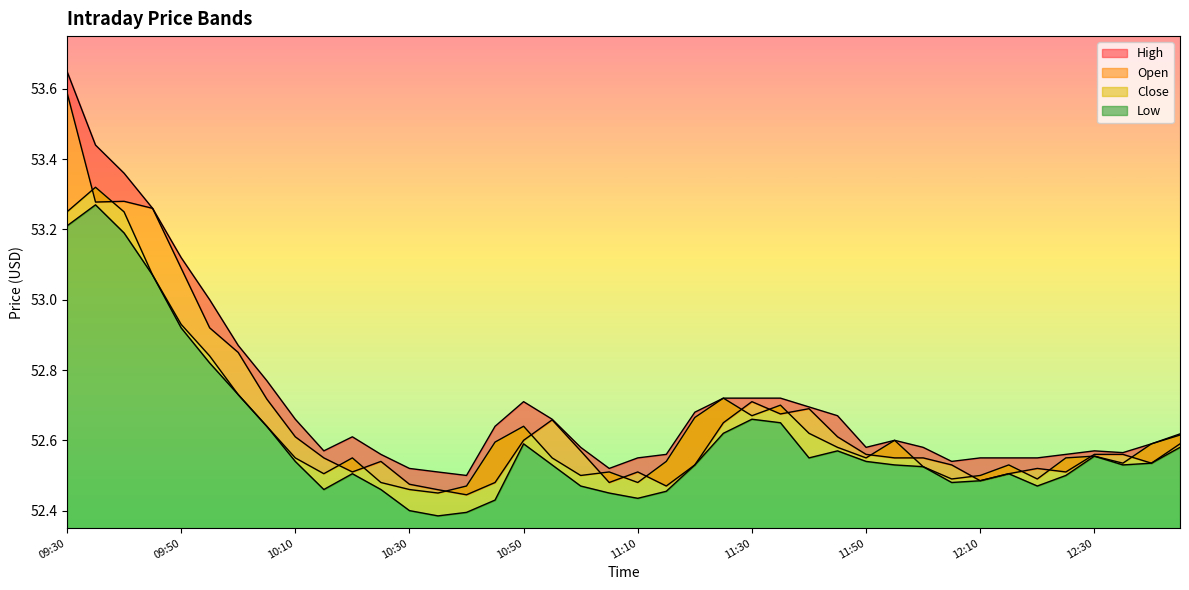

What are all the series names shown in the legend?

High, Open, Close, Low